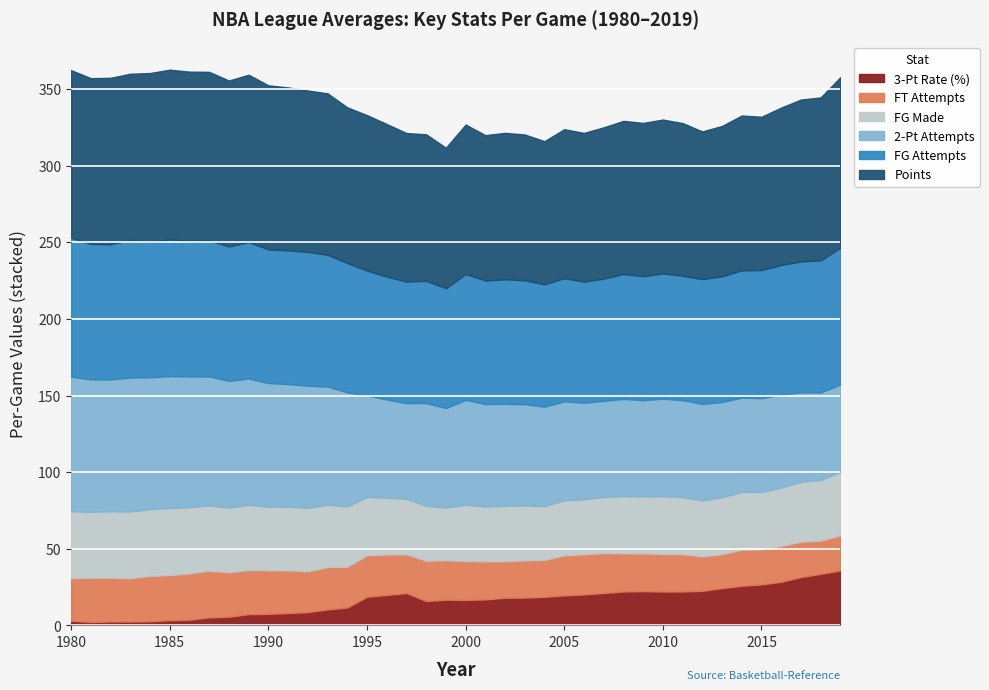

Which has a higher value, 2017 or 2013?

2017